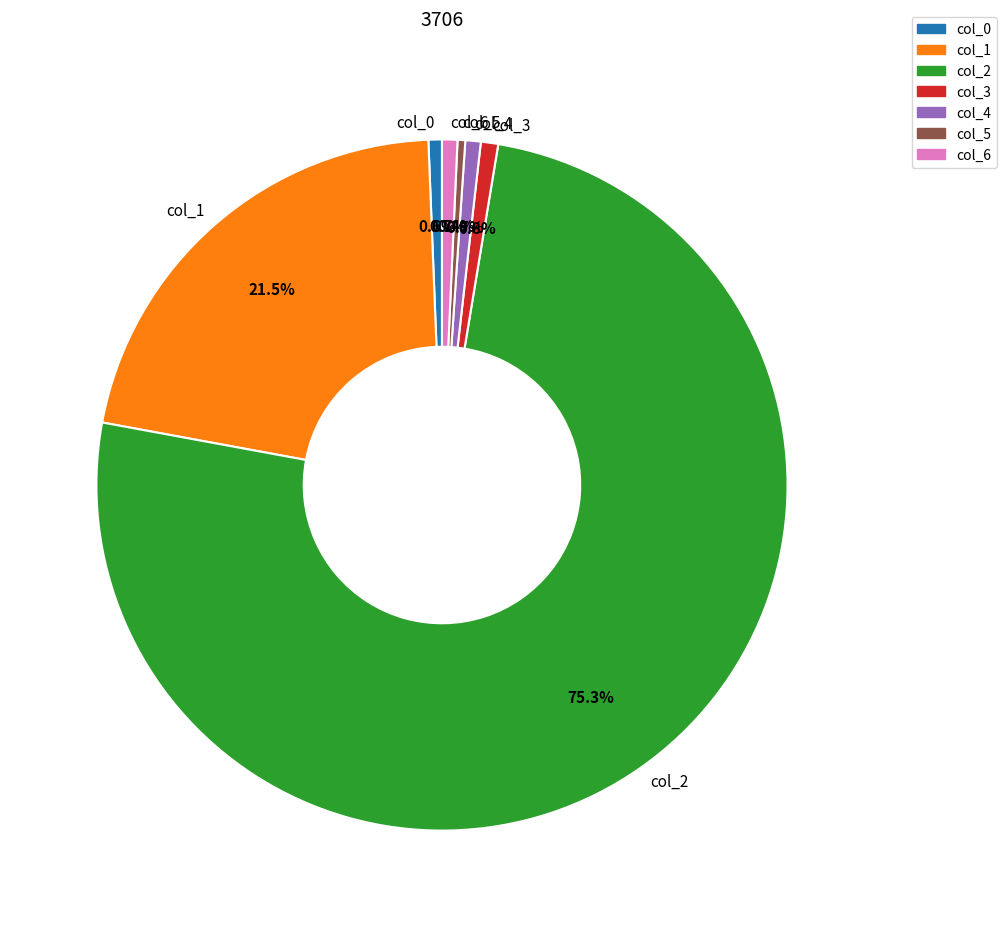

Is there any slice that represents more than half of the pie?

Yes